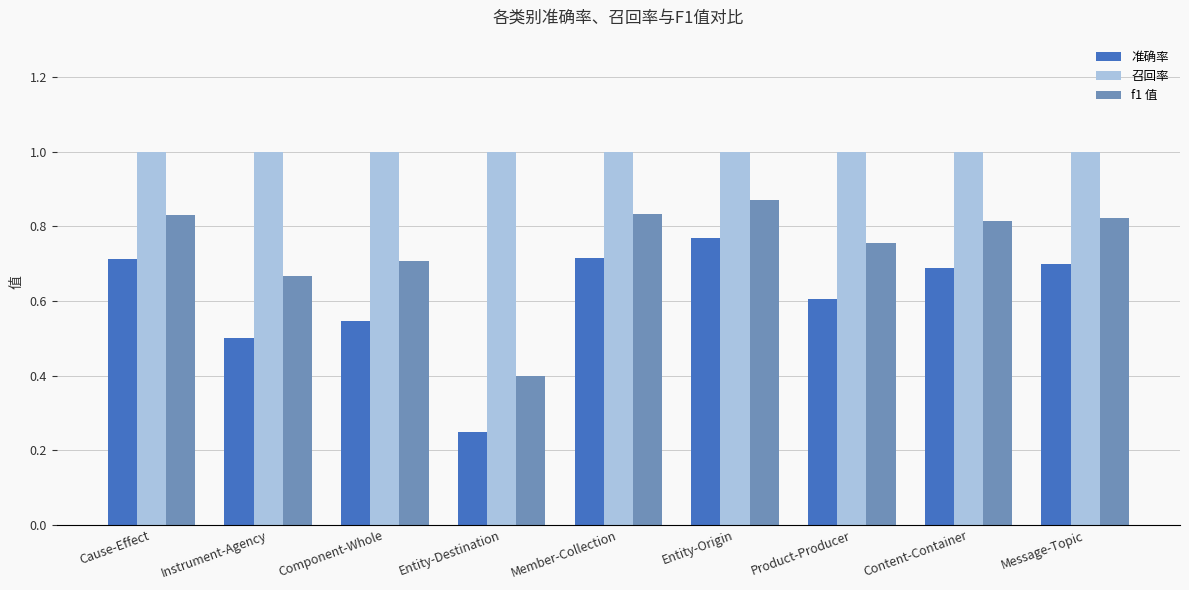

What is the label of the 9th bar from the left?

Message-Topic